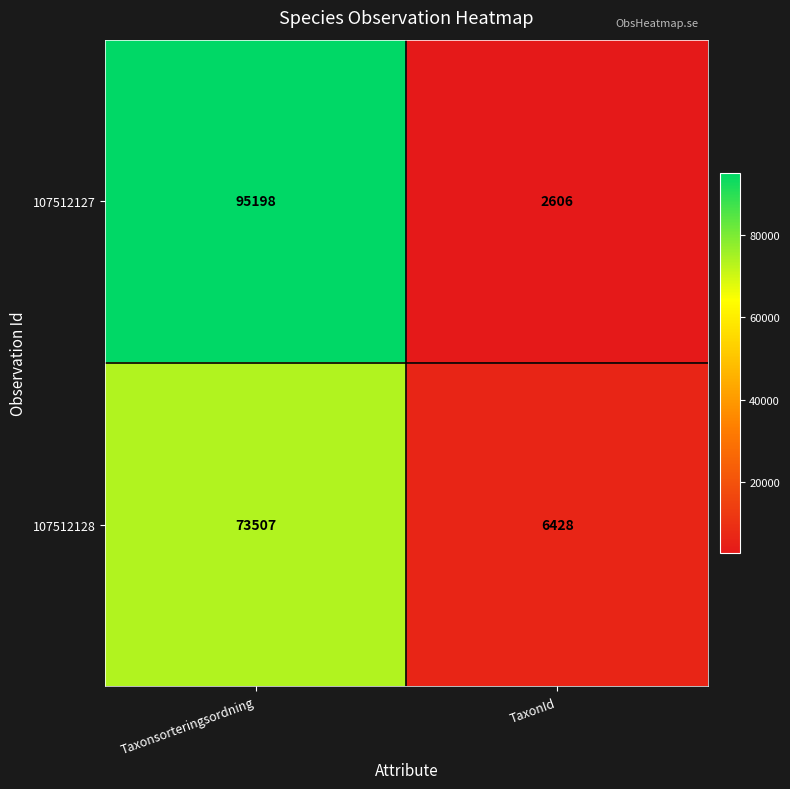

At which label does 107512128 reach its minimum?

TaxonId